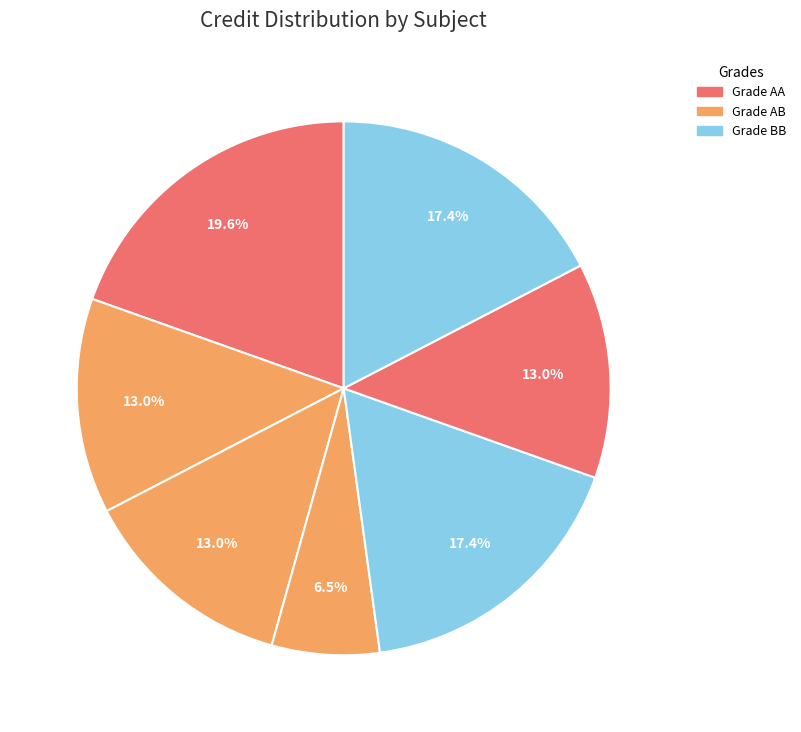

How many slices are in this pie chart?

7